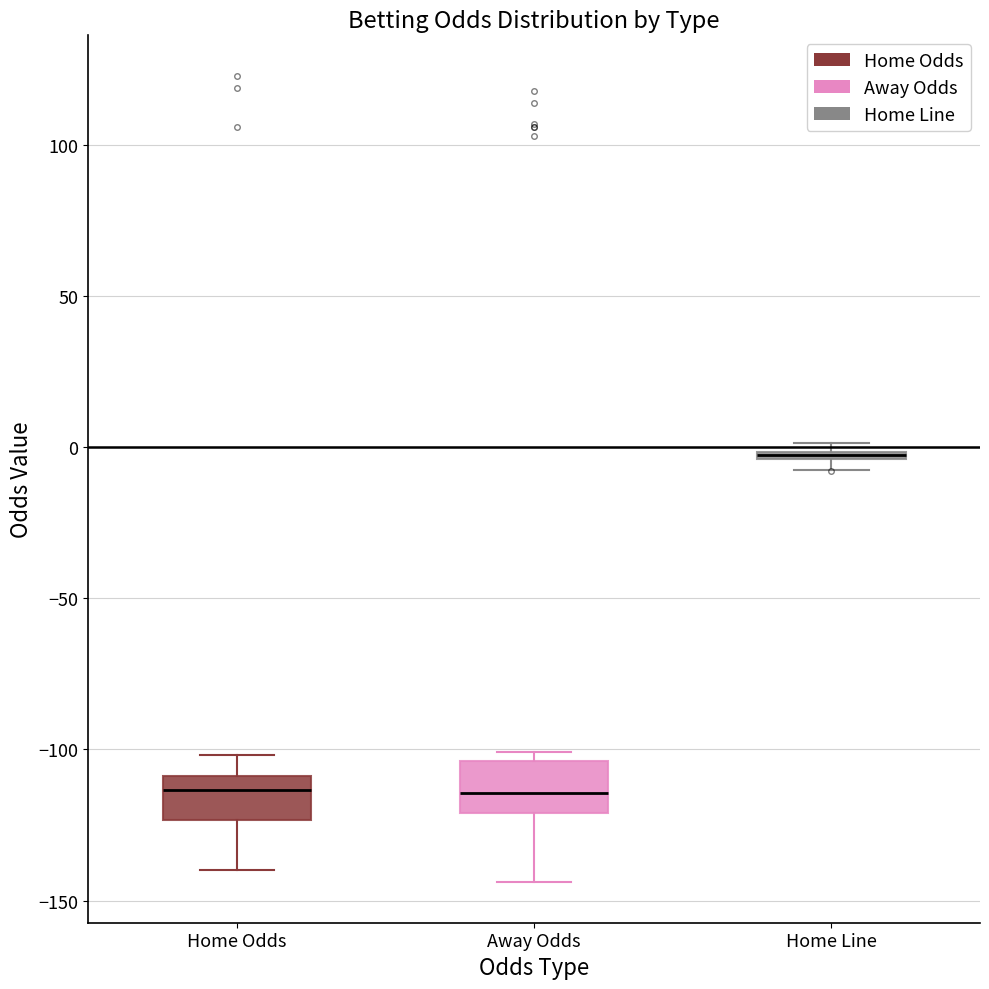

Where does the median line of the box for Home Odds sit on the y-axis? The values are not printed on the chart, so give them approximately, as read against the axis.

-115